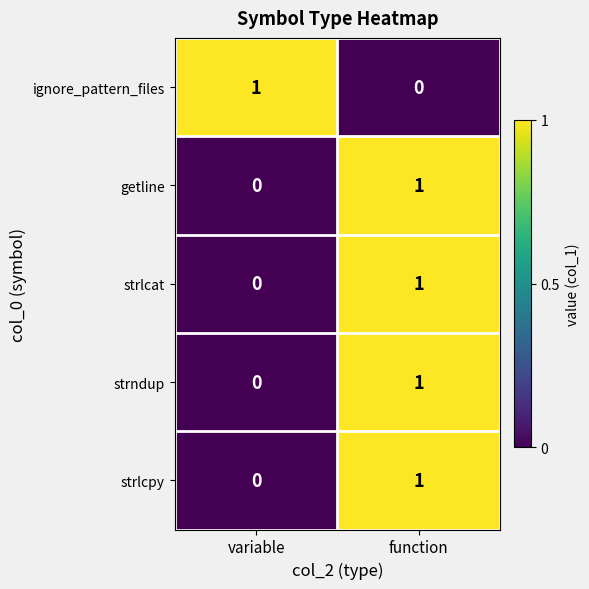

What is the greatest value displayed?

1